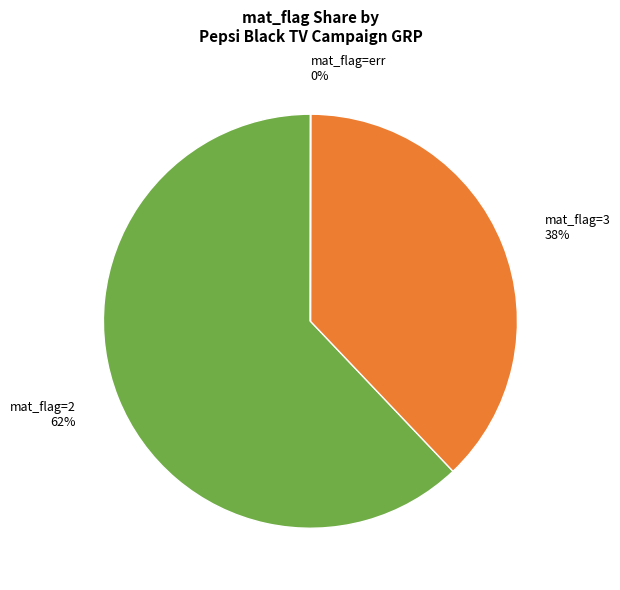

Is there any slice that represents more than half of the pie?

Yes